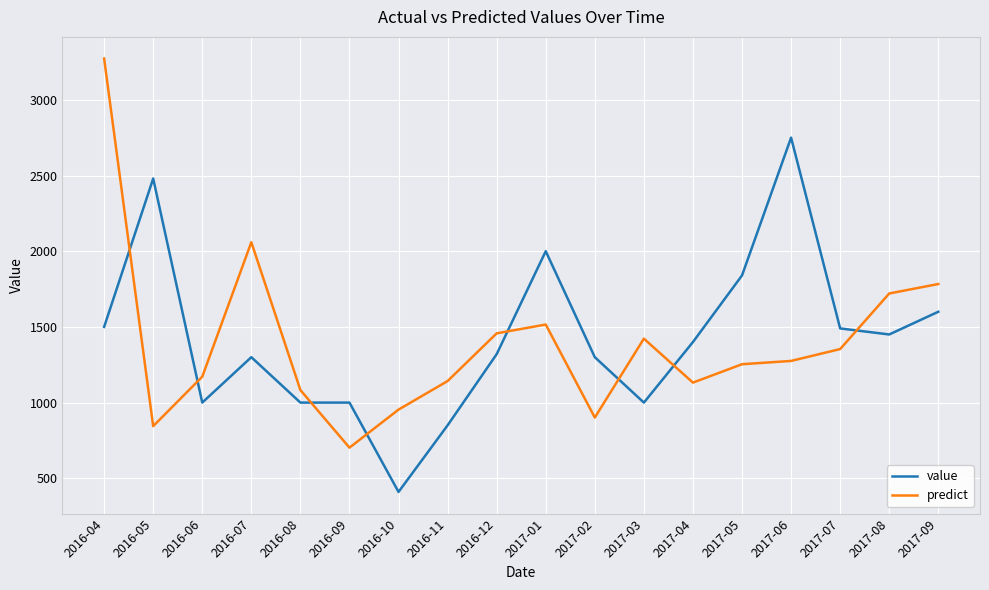

What is the difference between the value values at 2017-08 and 2017-09?

150.0